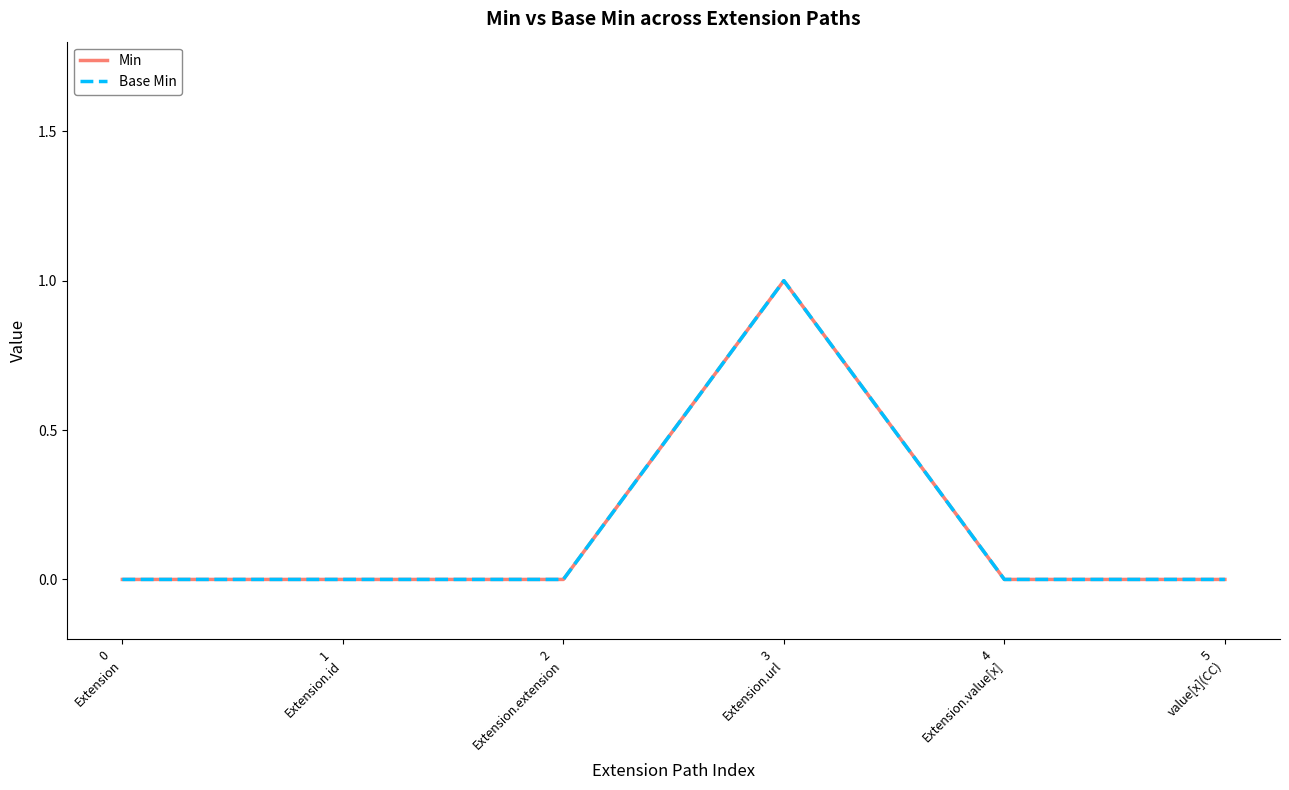

True or false: Min has more than 1 points higher than both neighbors.

False